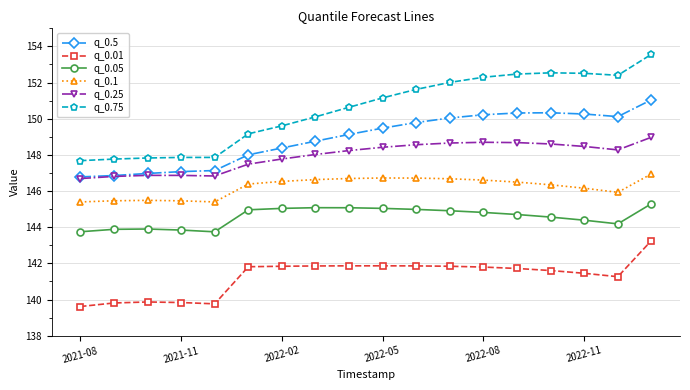

Does the chart display data point markers on the line(s)?

Yes